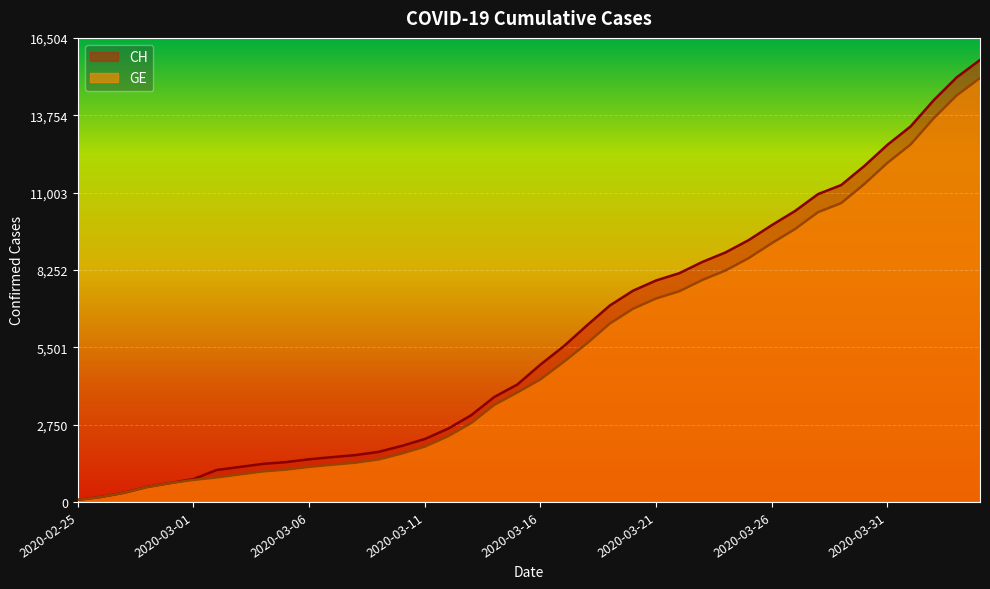

What is the label of the 14th point from the right?

2020-03-22